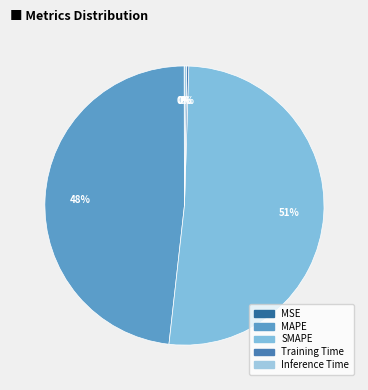

How much of the chart is everything except MSE?

100.0%